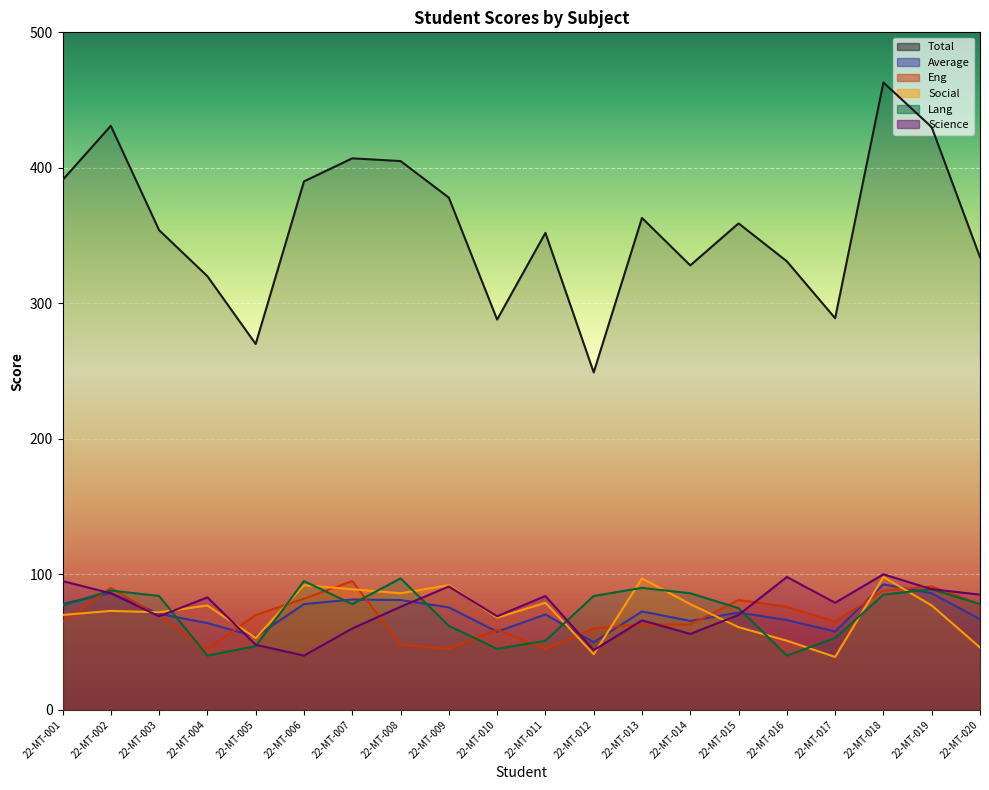

How many lines are shown in the chart?

6